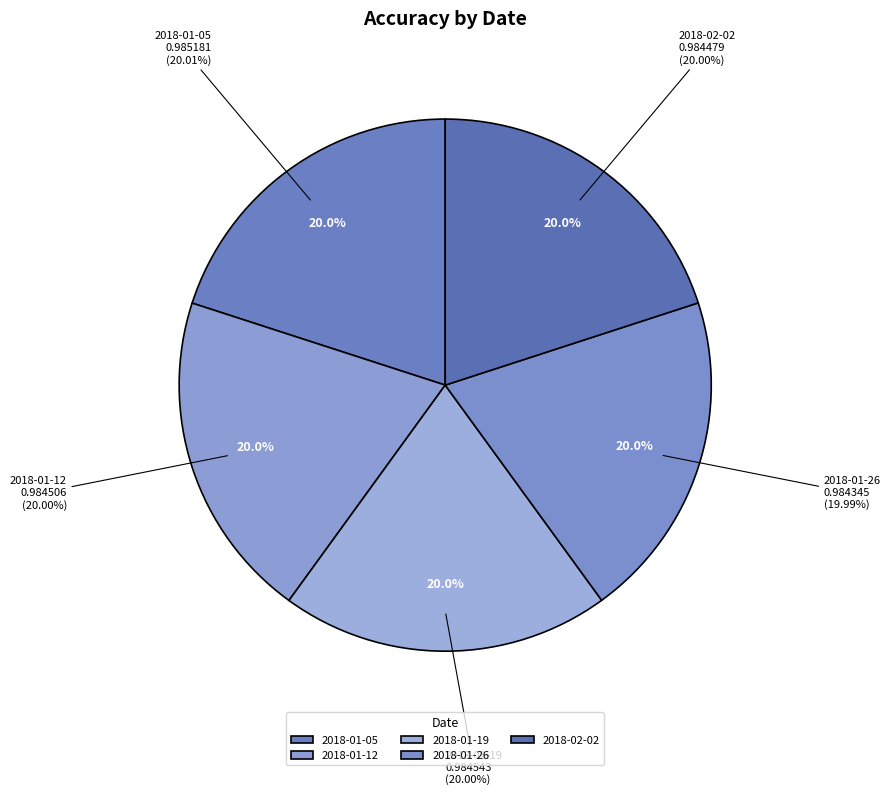

Count the number of slices in the pie.

5